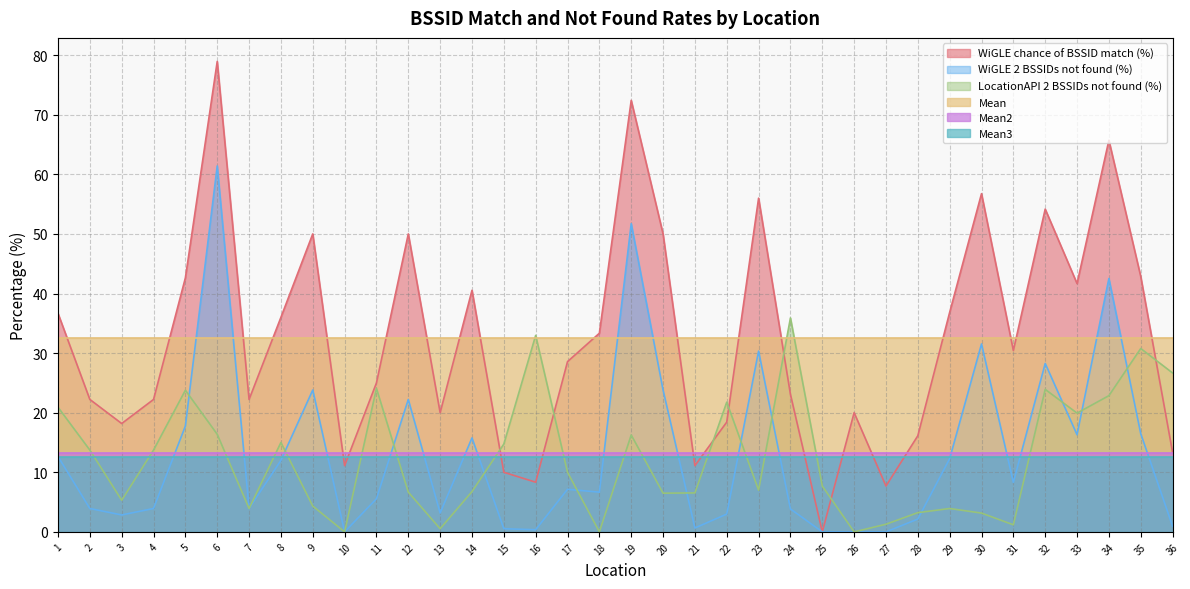

What is the approximate value of LocationAPI 2 BSSIDs not found (%) at 25?

7.7